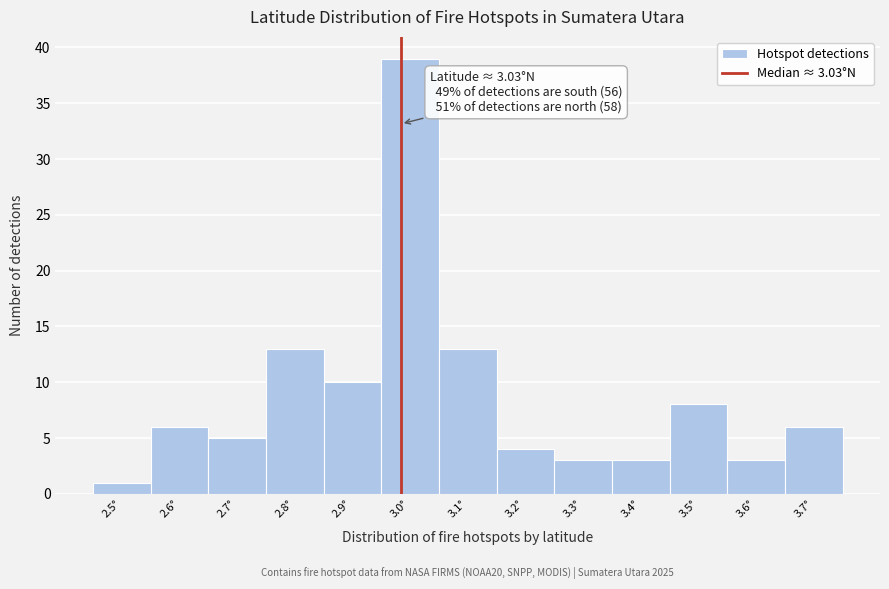

Reading left to right, transcribe all the data shown in this chart.

1	6	5	13	10	39	13	4	3	3	8	3	6